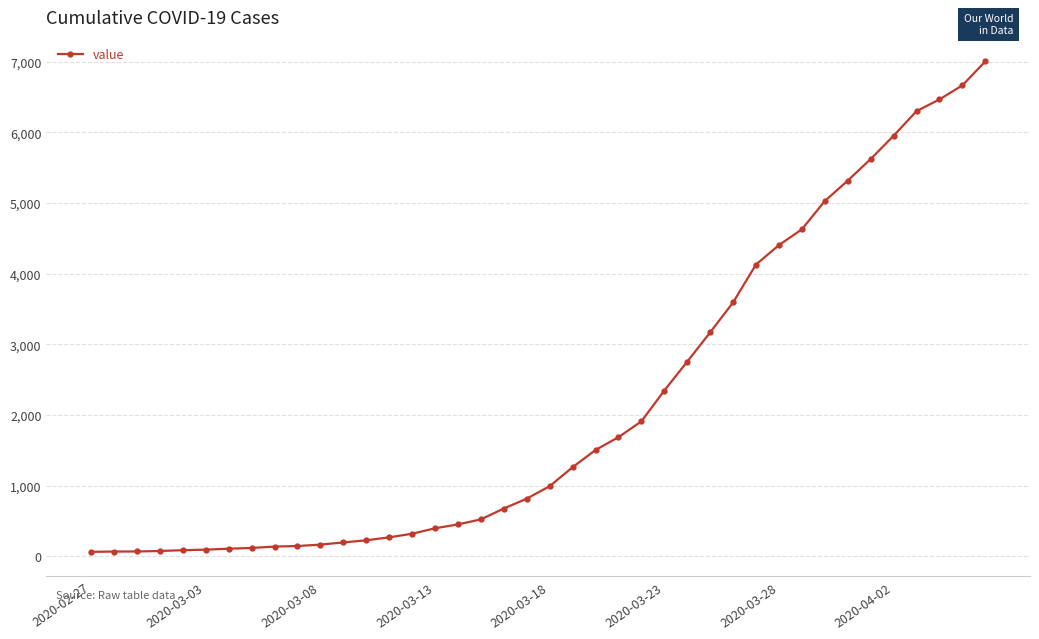

What is the greatest value displayed?

7005